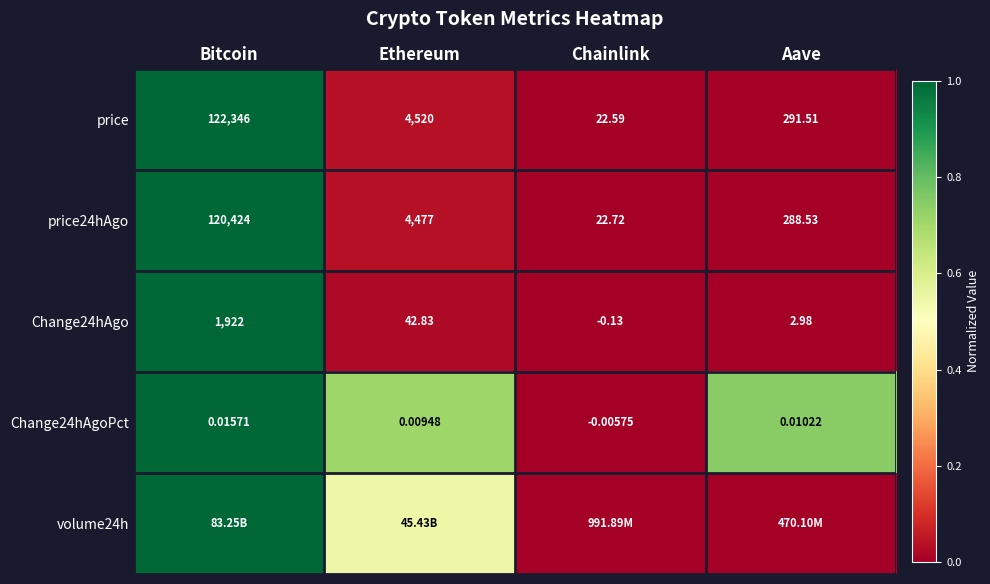

Where is Change24hAgo nearest to the value 960?

Ethereum